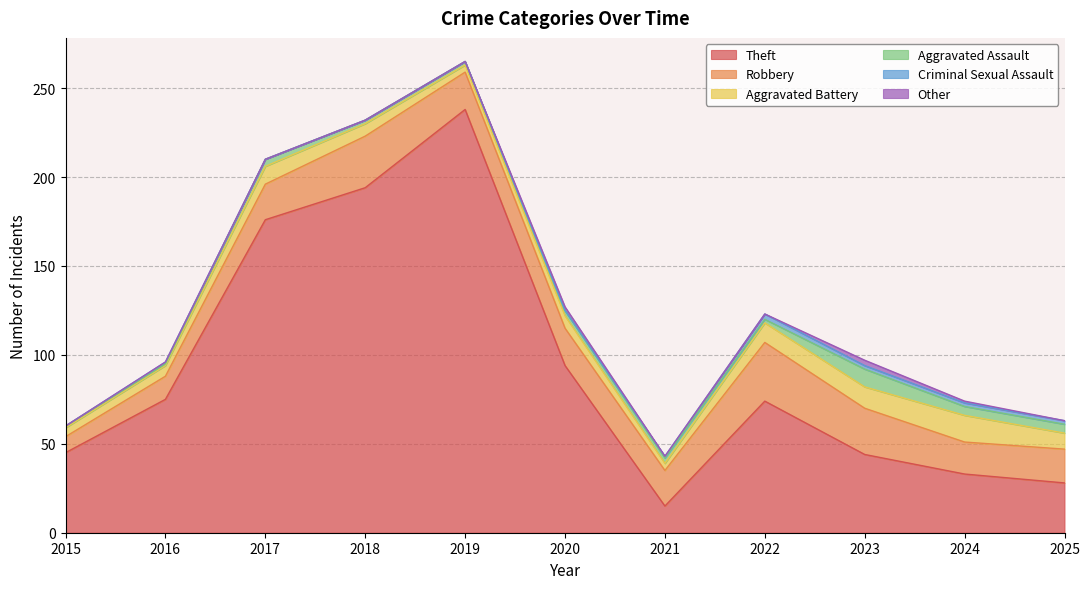

What is the difference between the second highest and minimum values in the Other series?

2